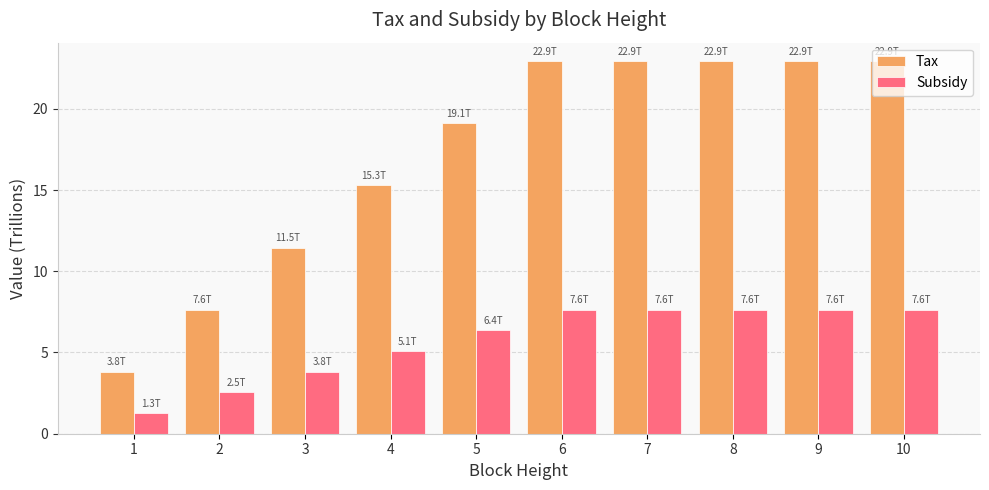

Are the bars grouped side by side (vs. stacked)?

Yes